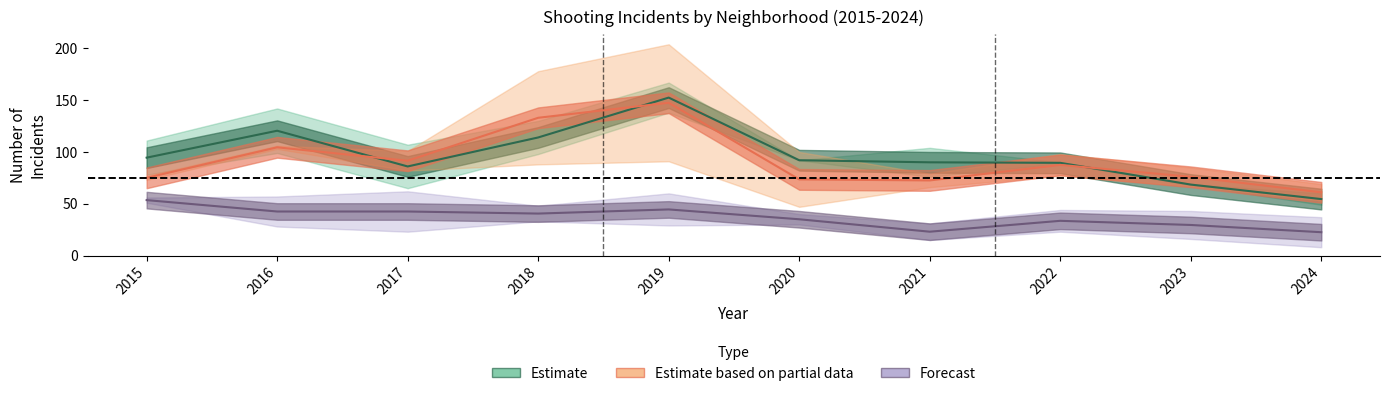

At which label does Estimate based on partial data reach its minimum?

2024